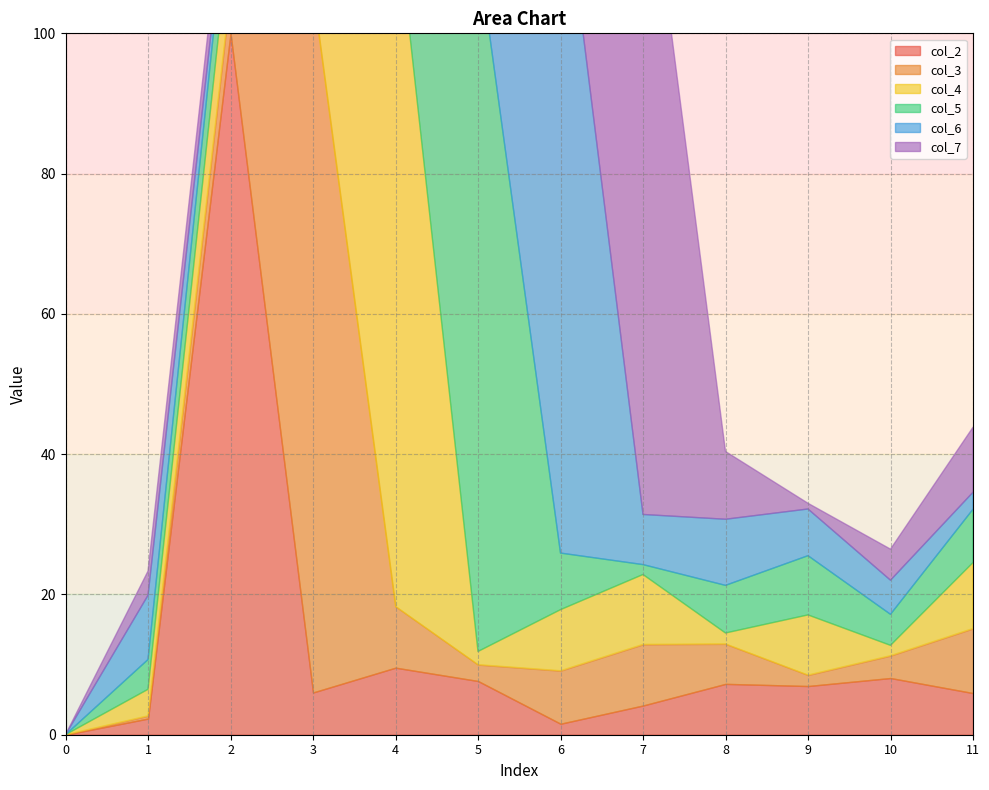

At which label is col_4 closest to 500?

7